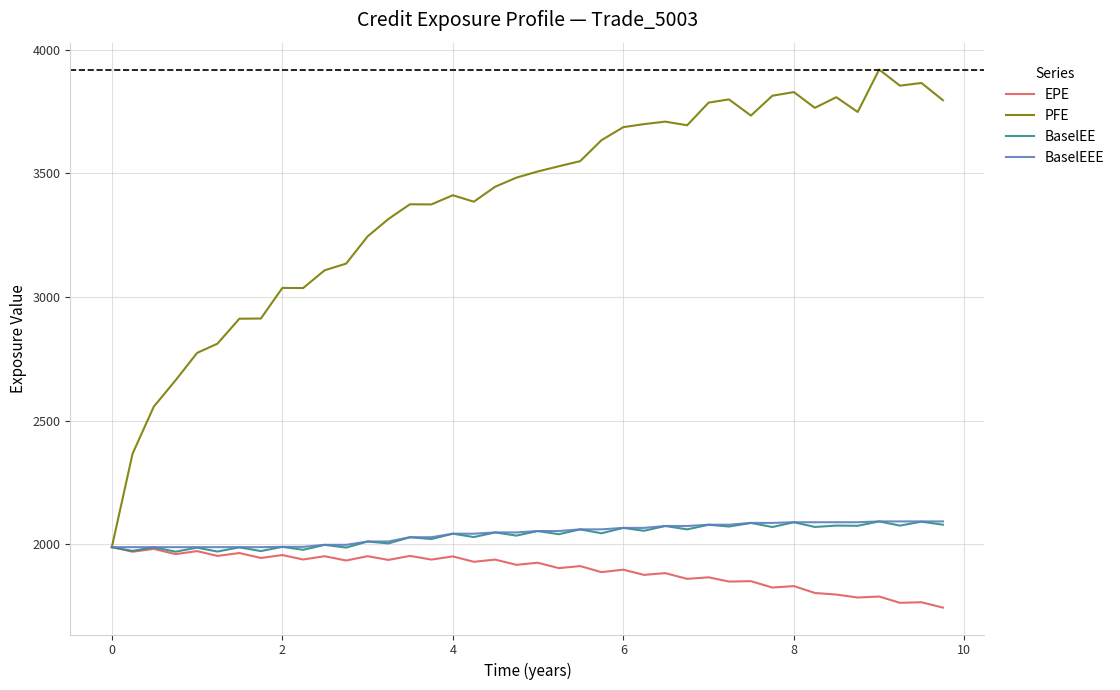

What is the lowest value of the BaselEE series?

1970.9